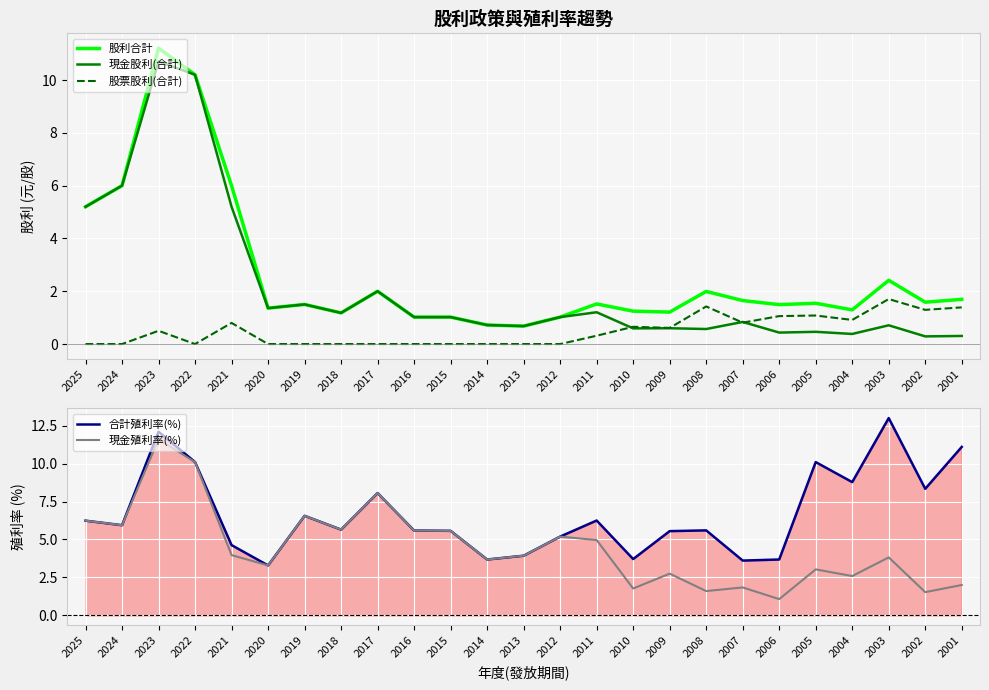

What are all the series names shown in the legend?

股利合計, 現金股利(合計), 股票股利(合計), 合計殖利率(%), 現金殖利率(%)